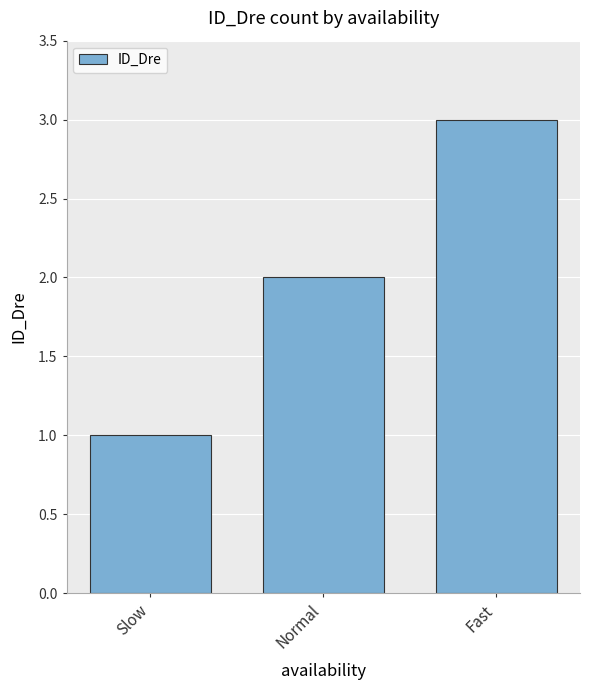

Are the bars grouped side by side (vs. stacked)?

No